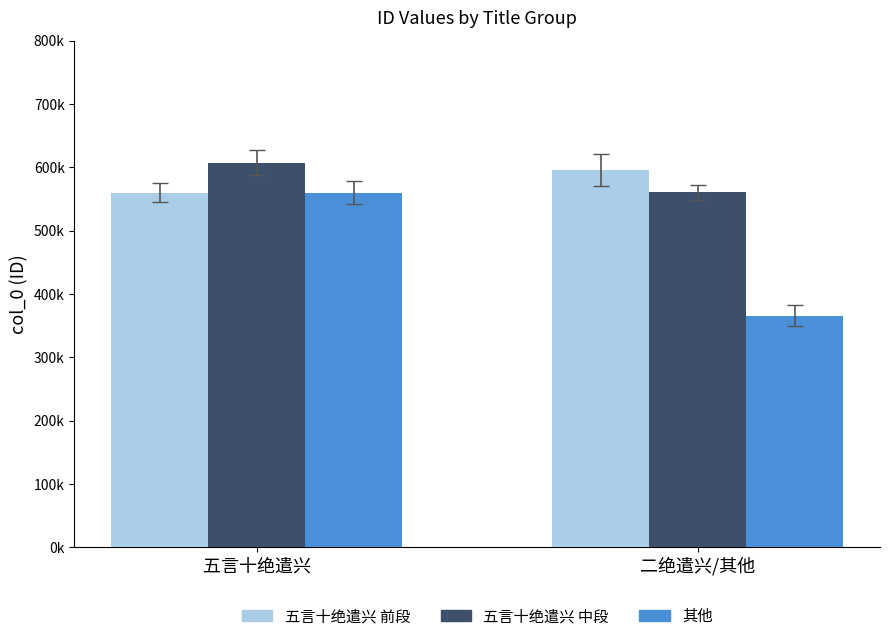

At which category is the sum across all series the highest?

五言十绝遣兴